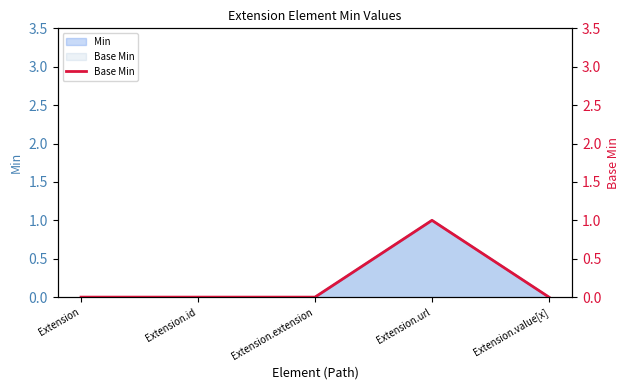

True or false: the data shows 0 at Extension.id.

False